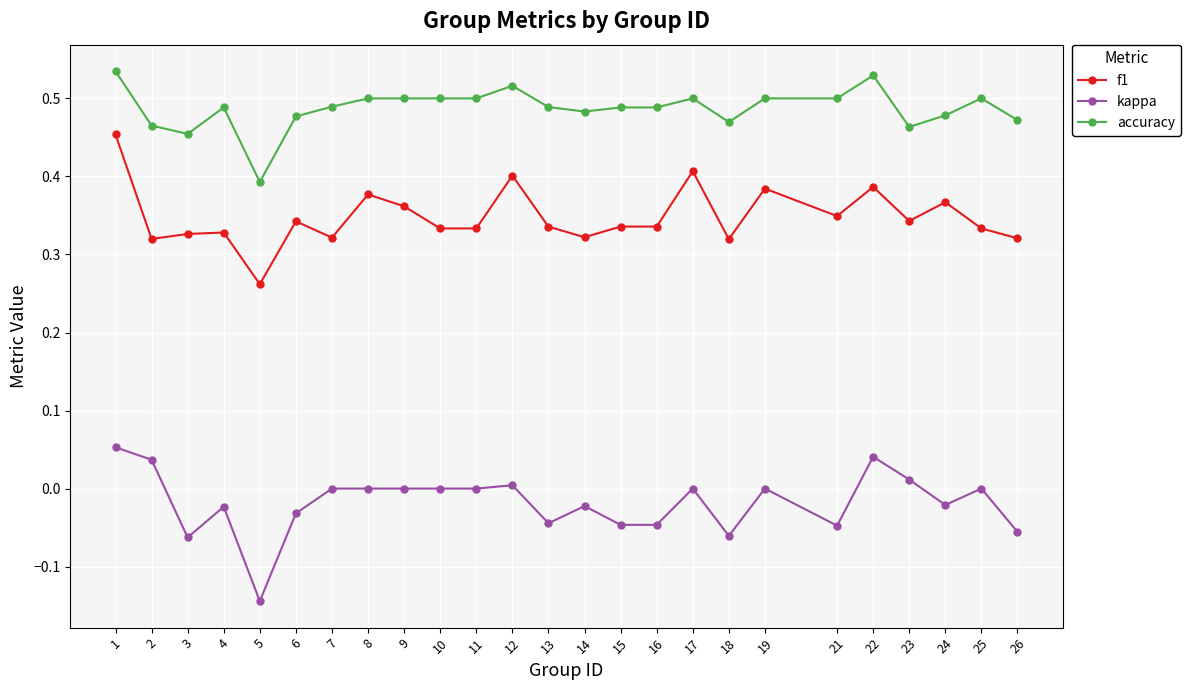

Rank the series by their maximum value, from lowest to highest.

kappa, f1, accuracy